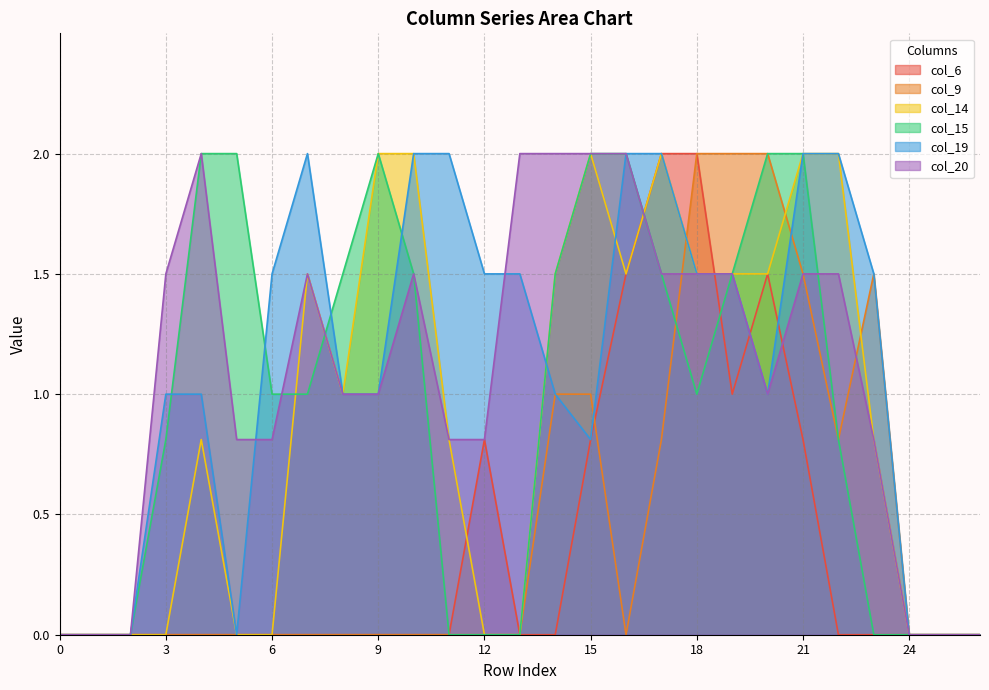

After their last crossing, which series has the higher values: col_20 or col_6?

col_20